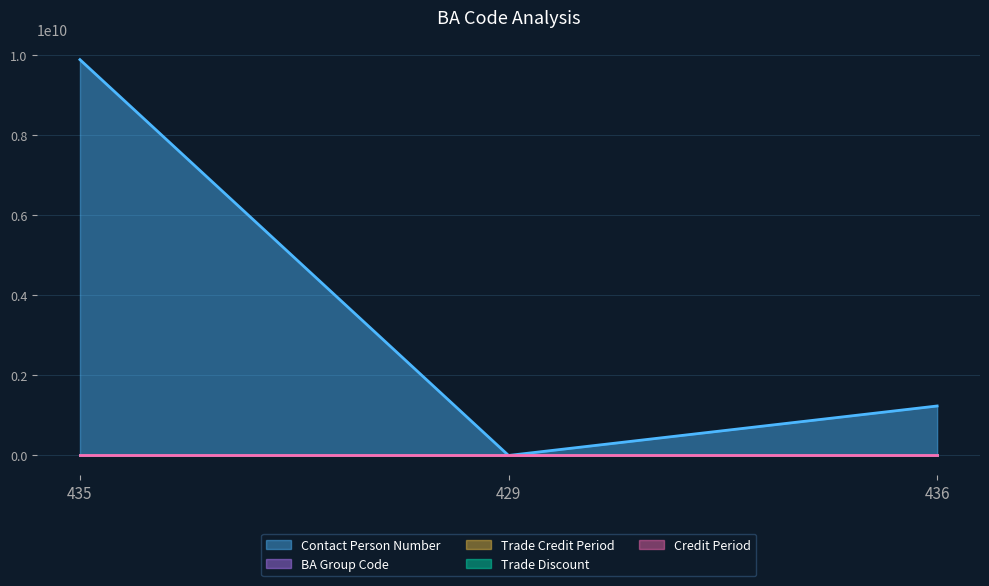

How many series are shown in this chart?

5